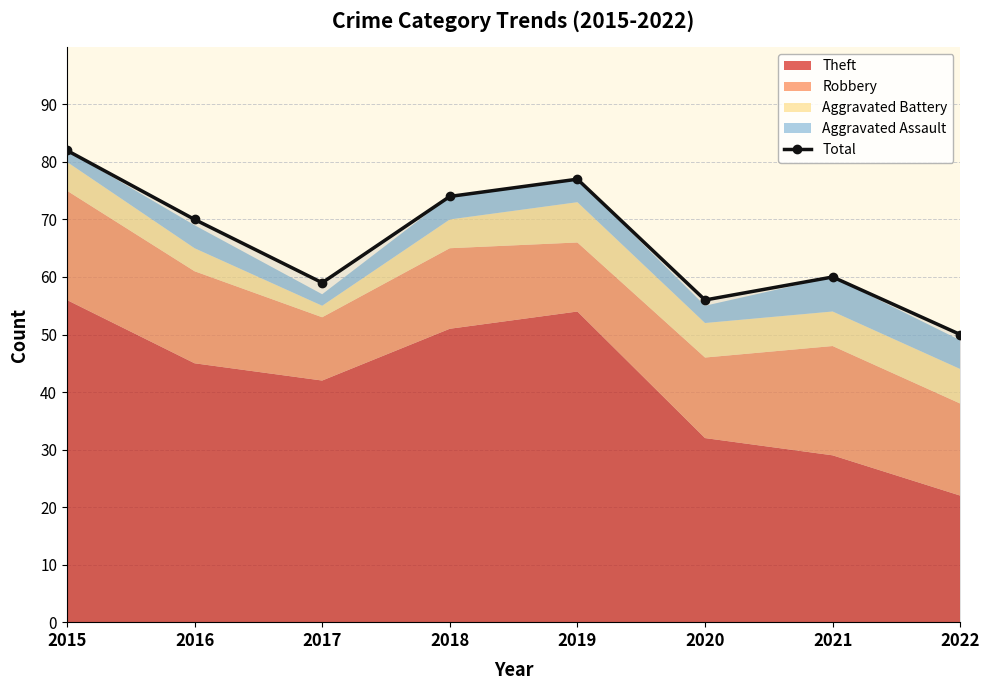

What value does the data have at 2020, to the nearest 5?

55